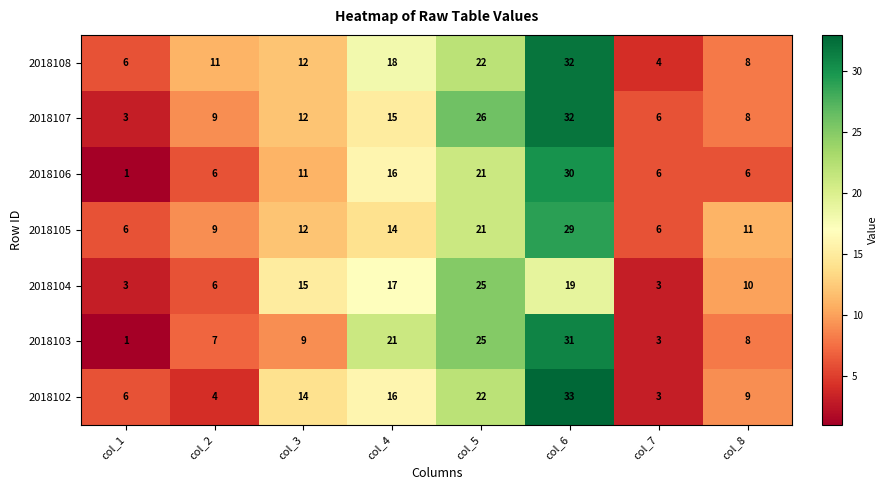

Which label corresponds to the largest value in the chart?

col_6